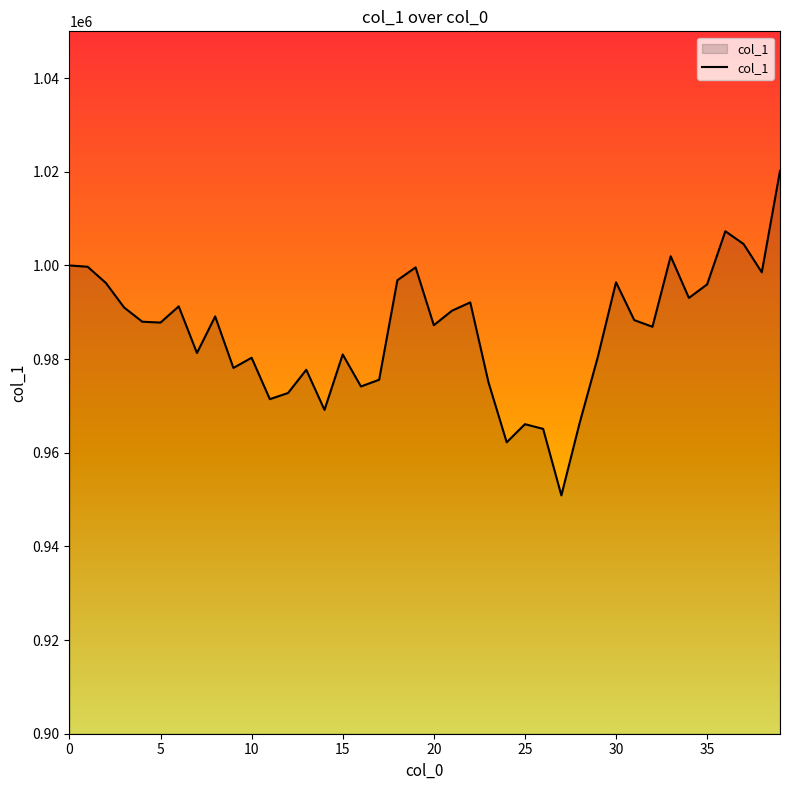

What is the sum of all values?

39430328.0